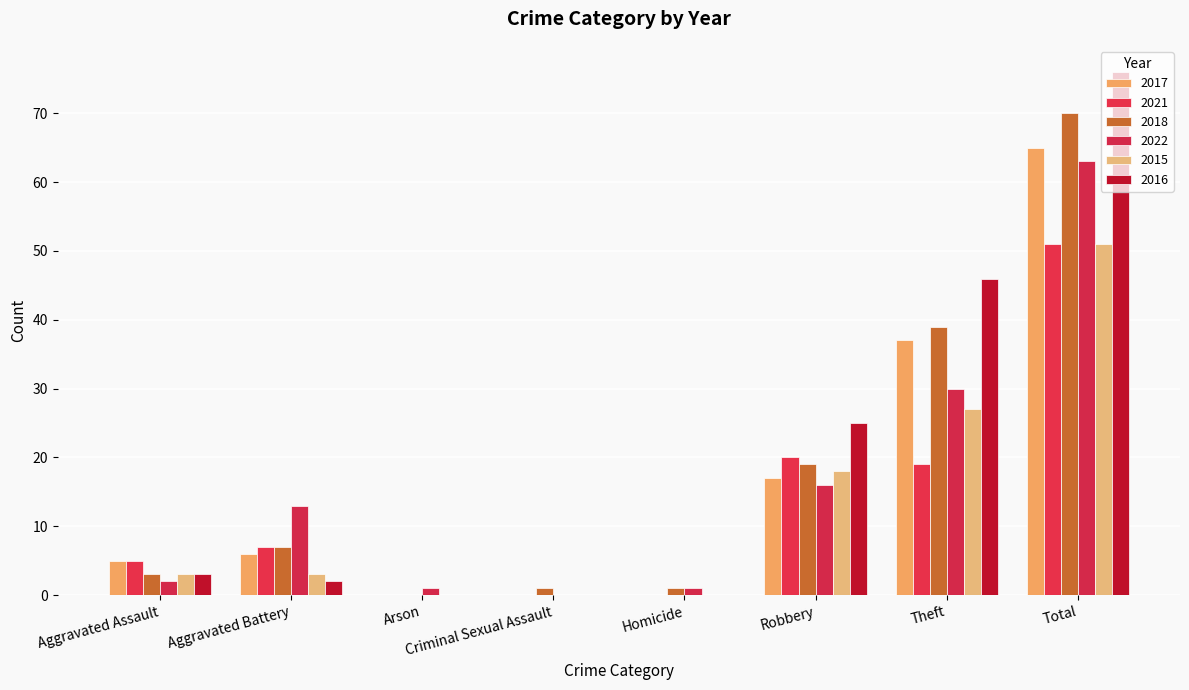

At how many categories does at least one series exceed 61?

1